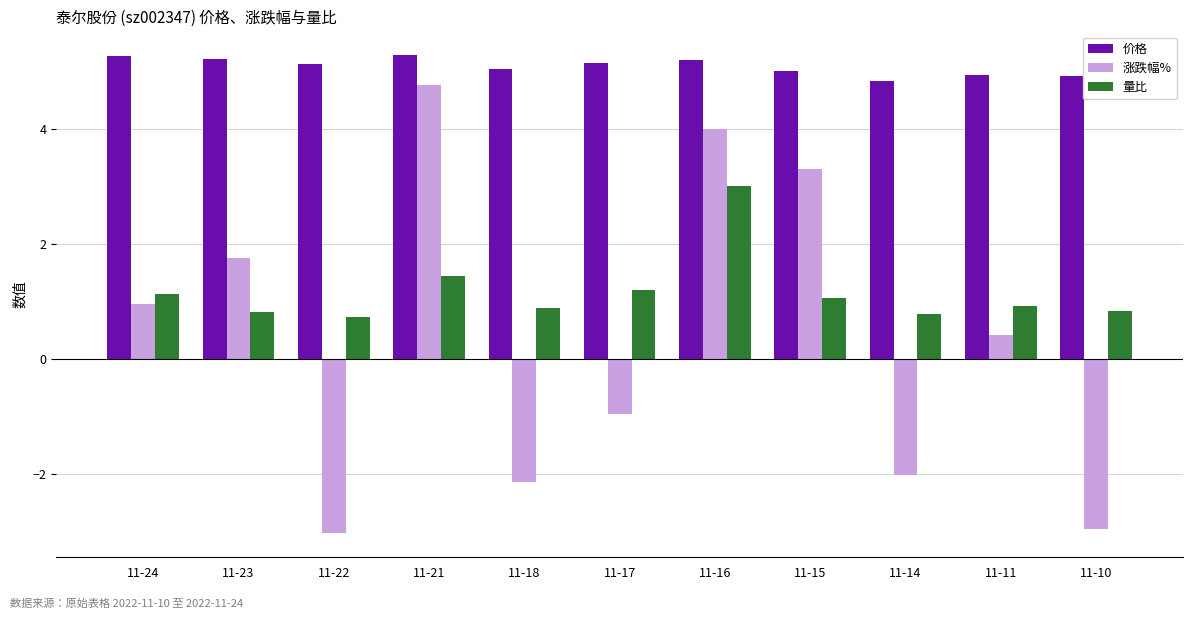

What is the smallest value displayed?

-3.0